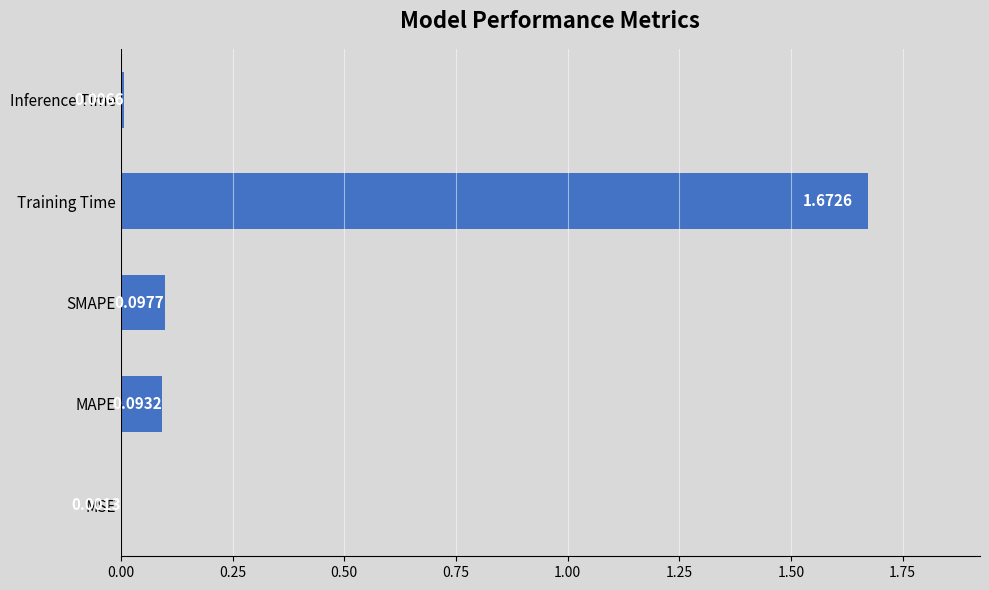

Where is the data nearest to the value 0?

MSE